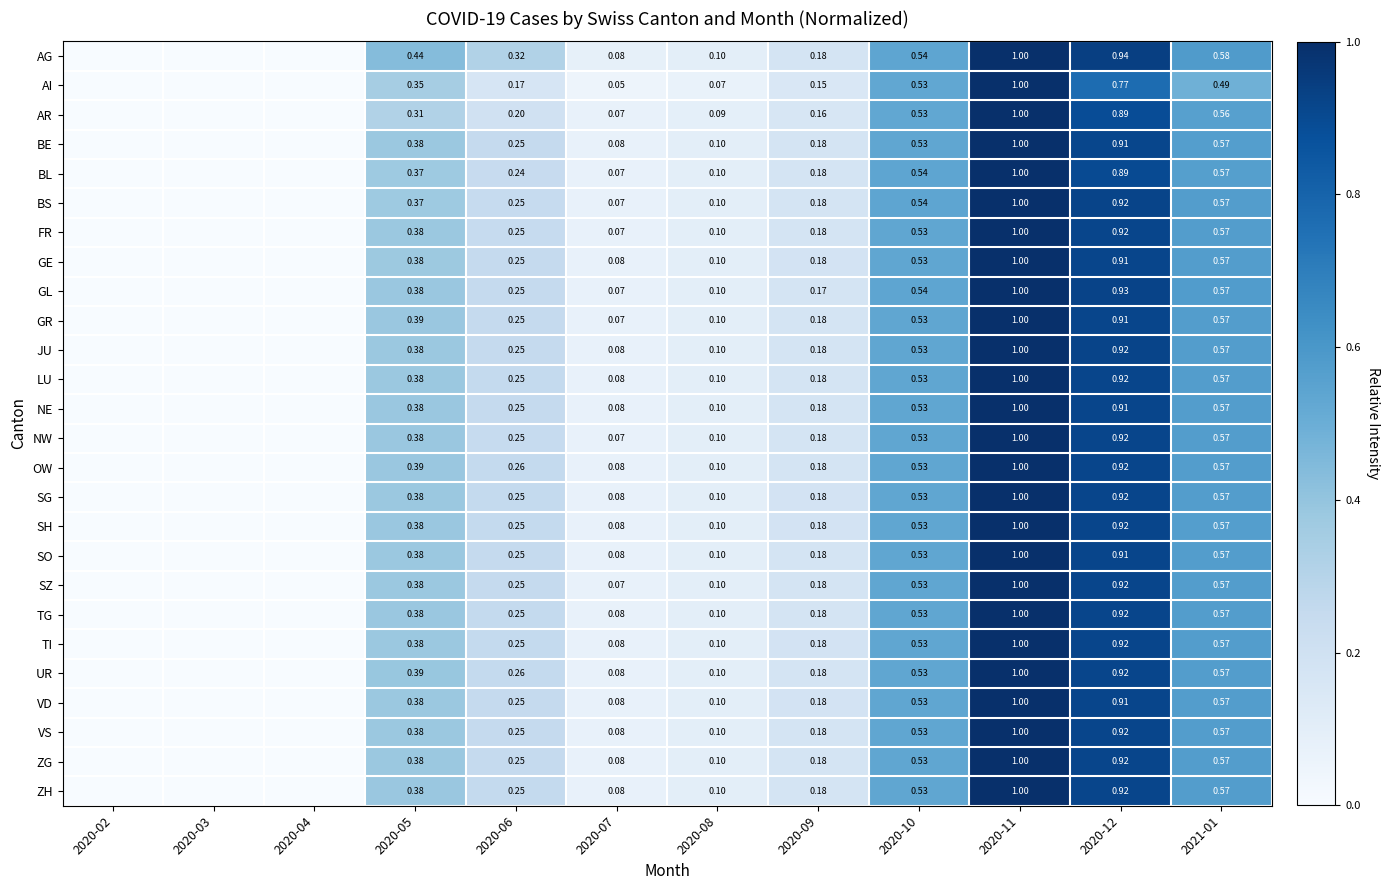

Which series changed the most between 2020-08 and 2020-11?

AI